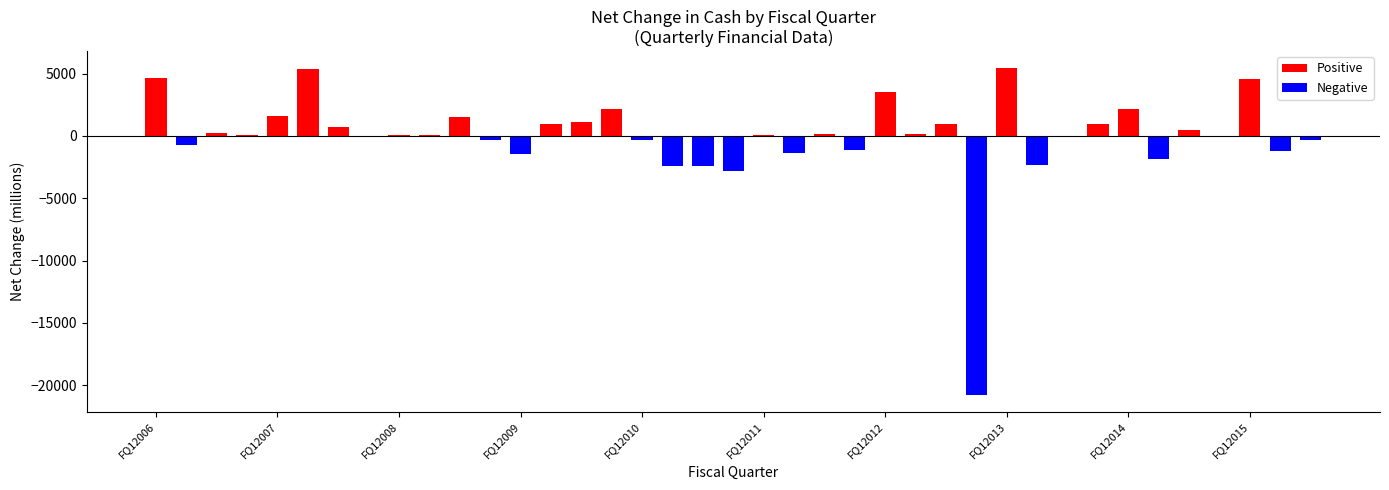

What is the difference between the positive values at FQ12006 and FQ42008?

4636.8